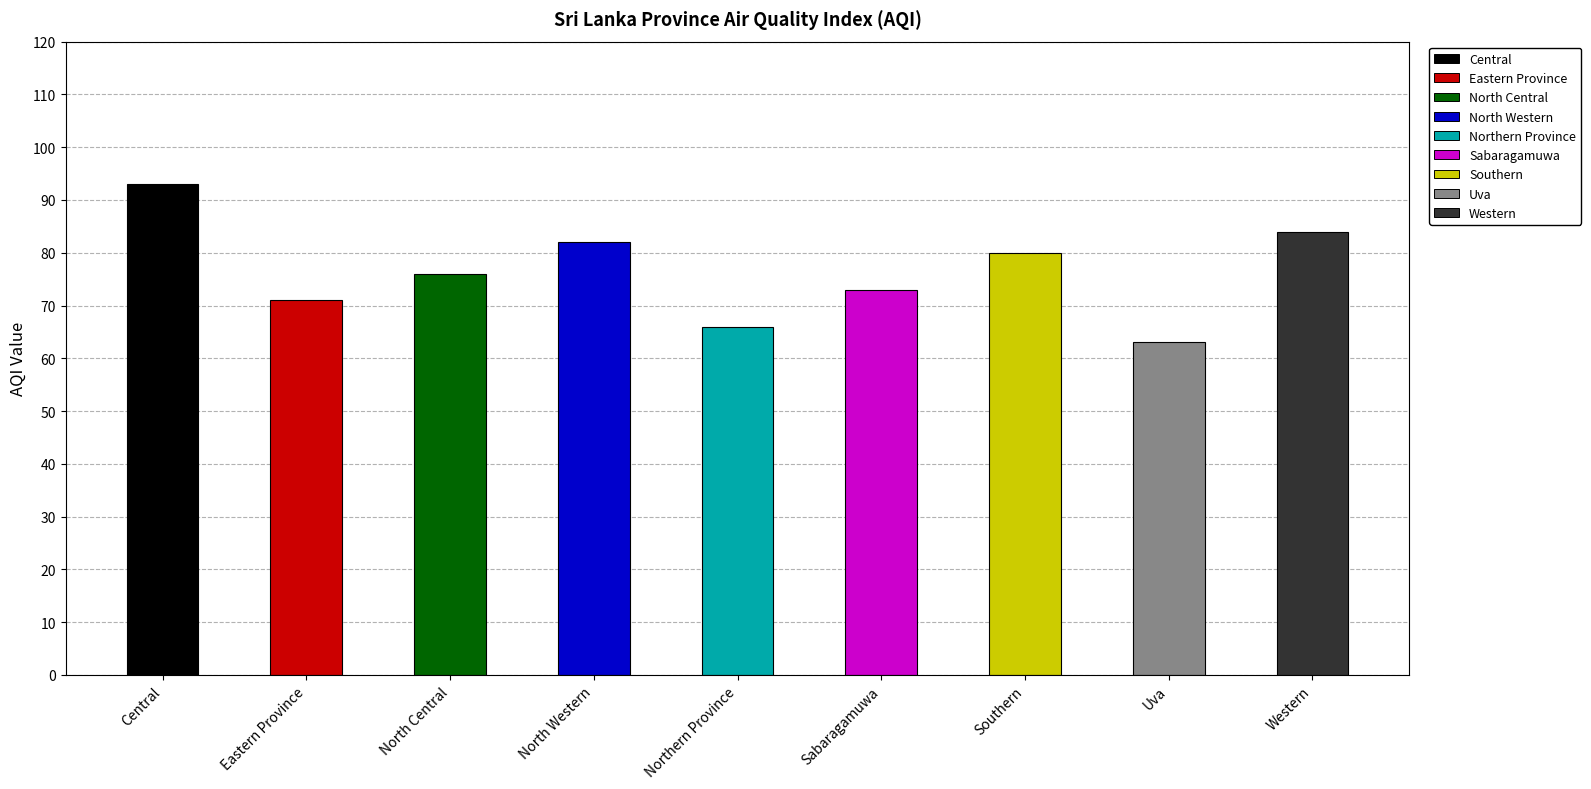

What is the difference between the values at Sabaragamuwa and North Central?

3